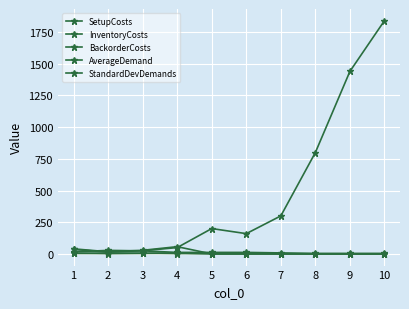

How many lines are shown in the chart?

5